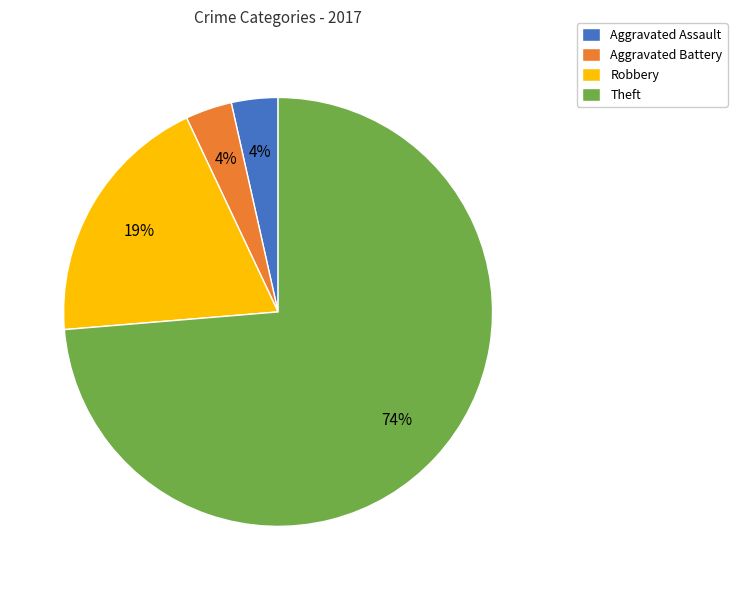

The Theft slice represents 89% of the pie. True or false?

False